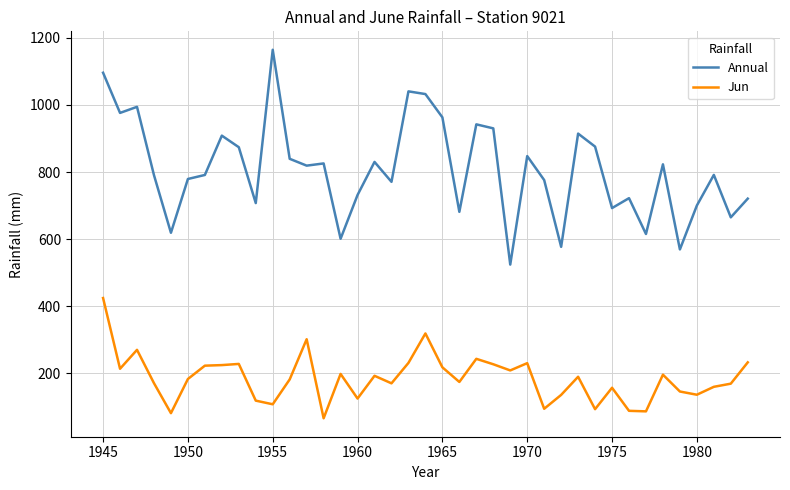

True or false: Annual and Jun cross at least once.

False